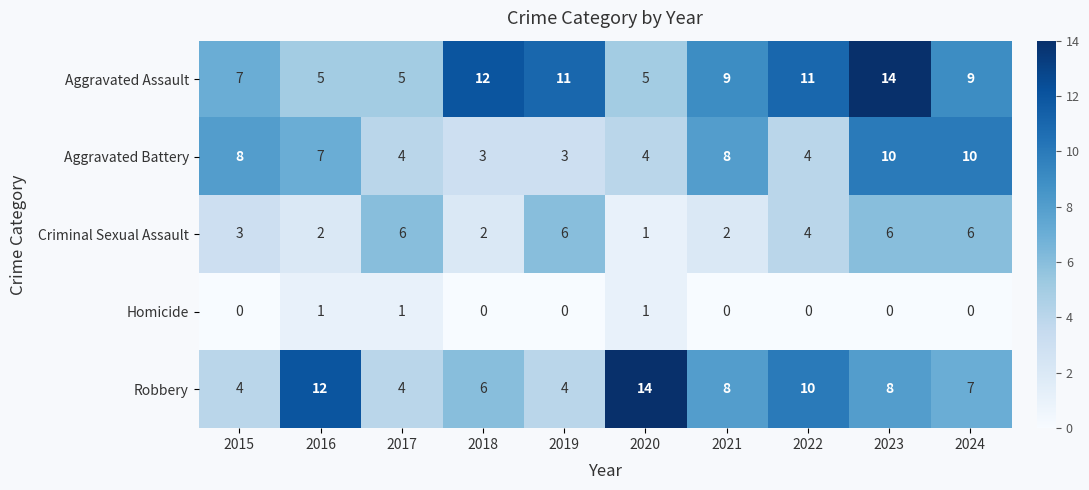

What is the approximate value of Criminal Sexual Assault at 2019?

6